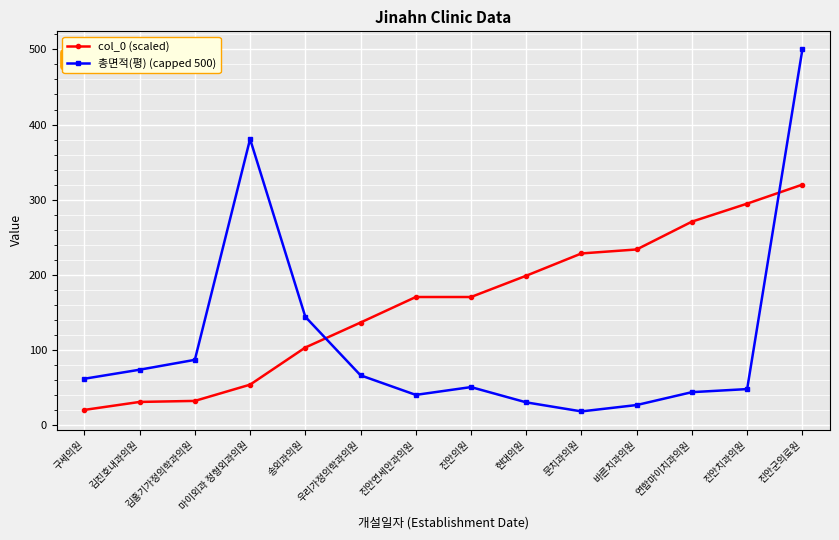

What is the difference between the second highest and second lowest values in the col_0 (scaled) series?

264.0